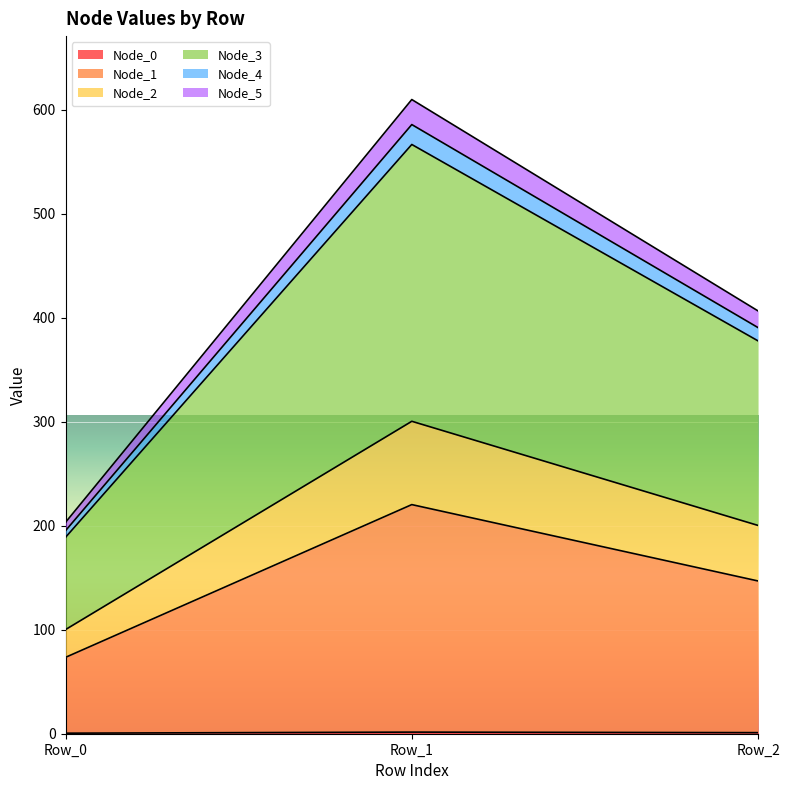

Which category has the highest value in the Node_5 series?

Row_1